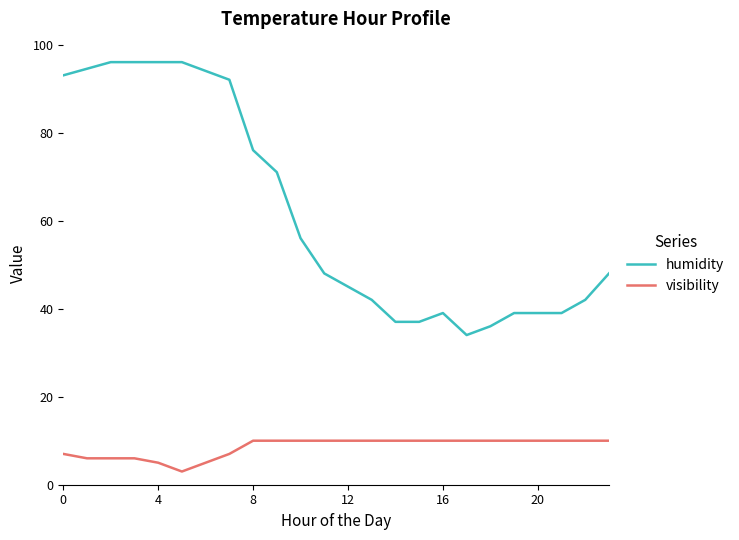

Which series has the largest range (max minus min)?

humidity